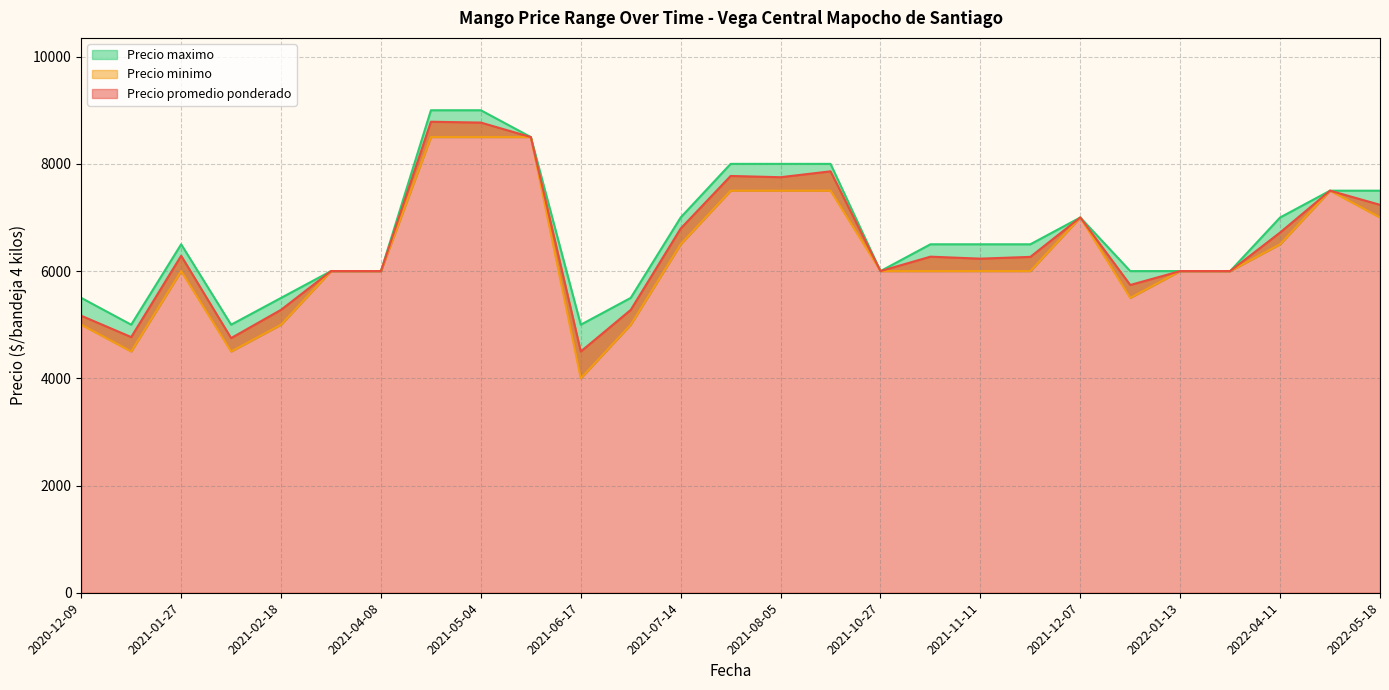

How many distinct data groups are displayed?

3